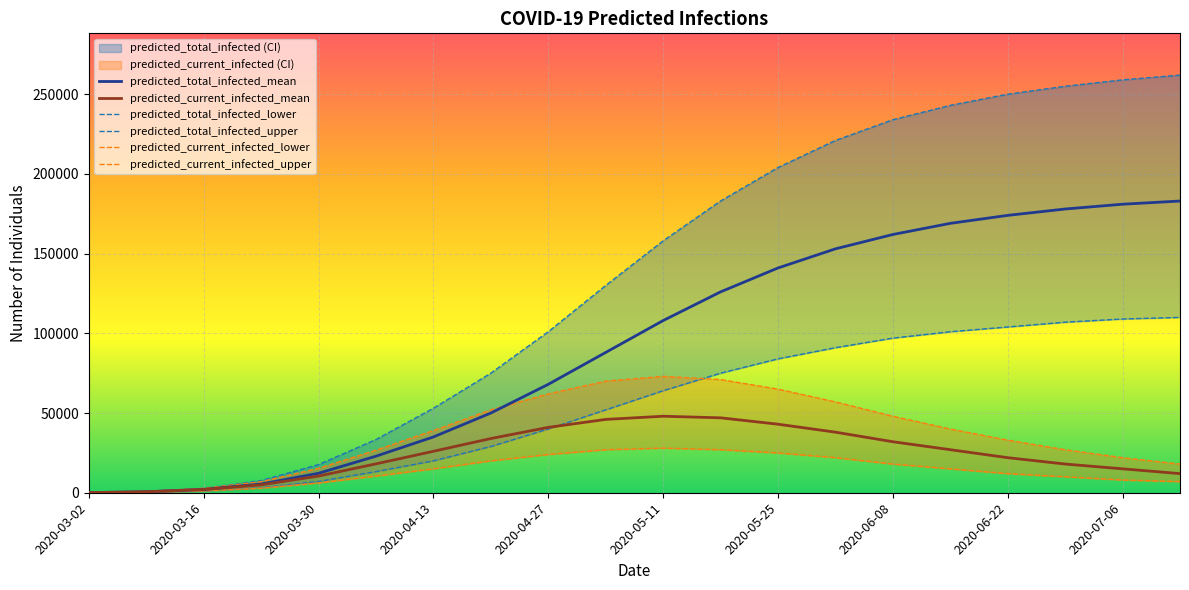

Reading left to right, transcribe all the data shown in this chart.

predicted_total_infected_mean: 77	617	2059	5471	12204	22938	35000	50000	68000	88000	108000	126000	141000	153000	162000	169000	174000	178000	181000	183000
predicted_total_infected_lower: 40	320	1130	3164	7099	13246	20000	29000	40000	52000	64000	75000	84000	91000	97000	101000	104000	107000	109000	110000
predicted_total_infected_upper: 103	824	2779	7642	17653	33369	53000	75000	101000	130000	158000	183000	204000	221000	234000	243000	250000	255000	259000	262000
predicted_current_infected_mean: 77	617	2059	4932	10452	18122	26000	34000	41000	46000	48000	47000	43000	38000	32000	27000	22000	18000	15000	12000
predicted_current_infected_lower: 40	320	1130	2884	6146	10472	15000	20000	24000	27000	28000	27000	25000	22000	18000	15000	12000	10000	8000	7000
predicted_current_infected_upper: 103	824	2779	6921	15298	26678	39000	52000	62000	70000	73000	71000	65000	57000	48000	40000	33000	27000	22000	18000